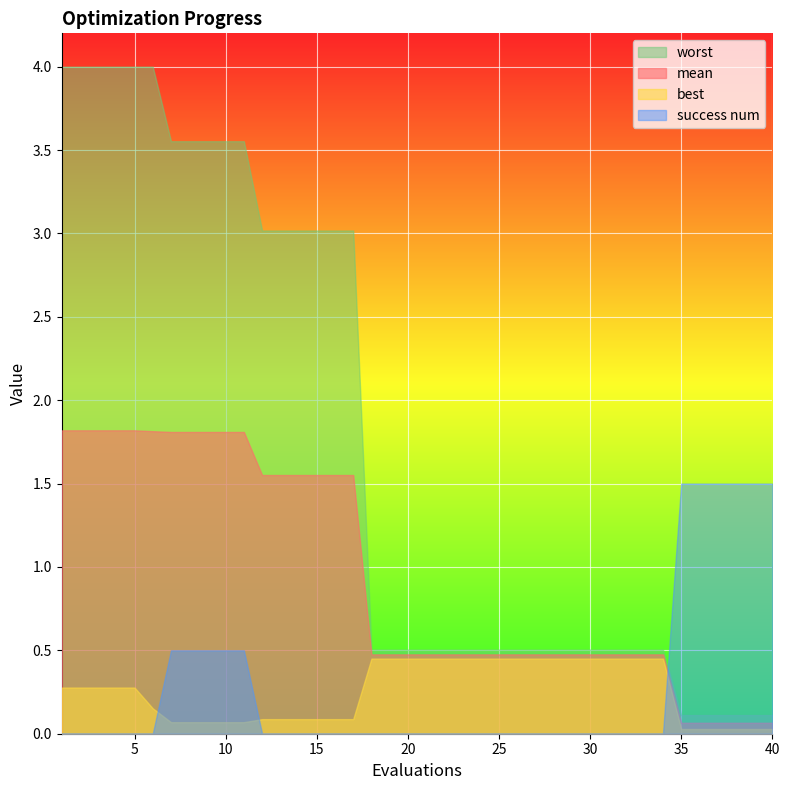

At 10, list the series in order from smallest to largest.

best, success num, mean, worst